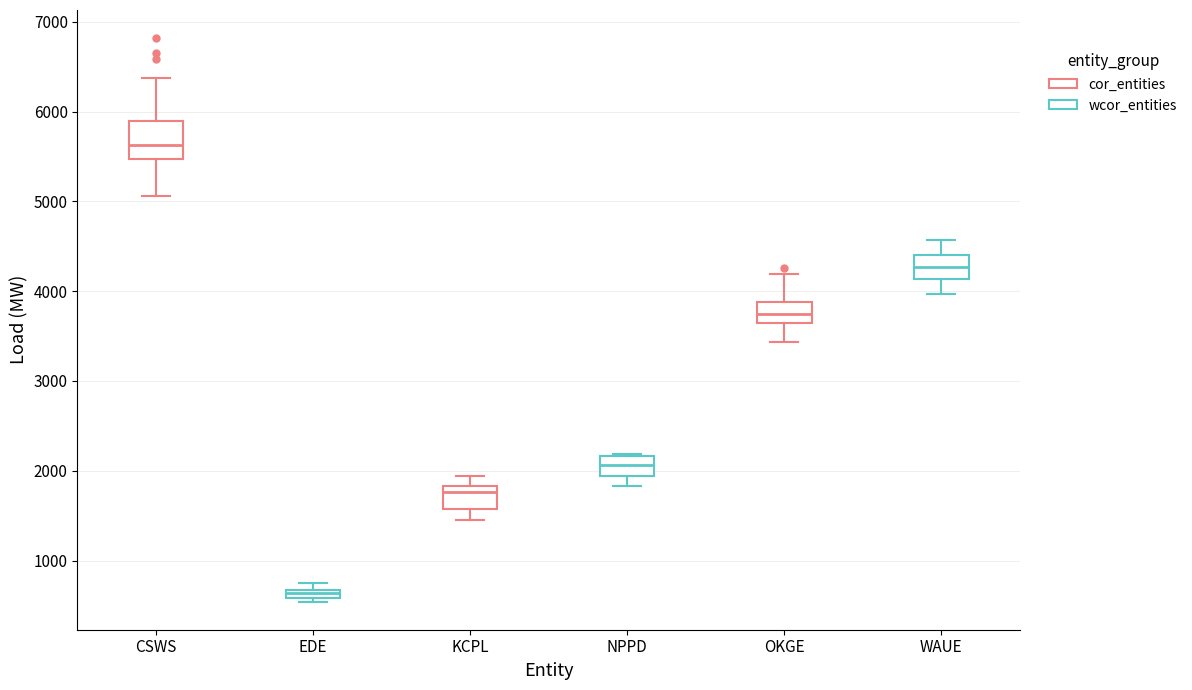

Which box's median line is the lowest?

EDE